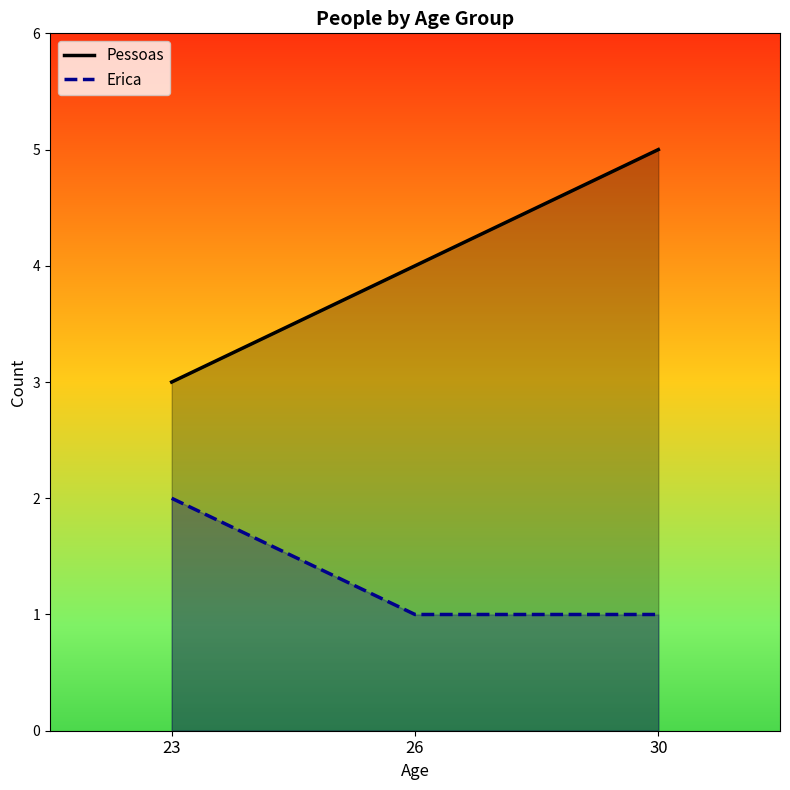

How many data points in Pessoas are above 4?

1